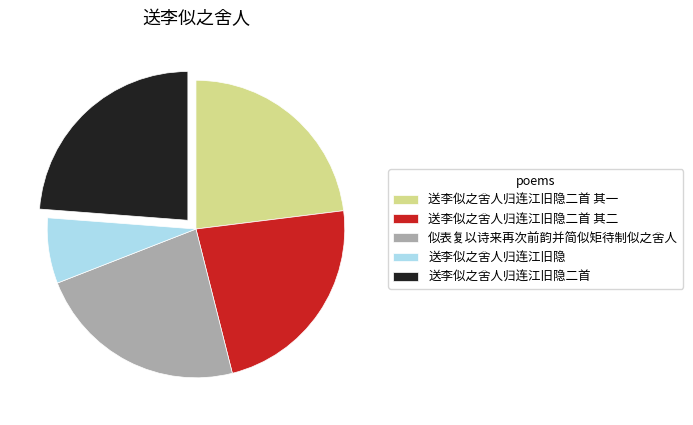

True or false: 送李似之舍人归连江旧隐 accounts for 1% of the total.

False